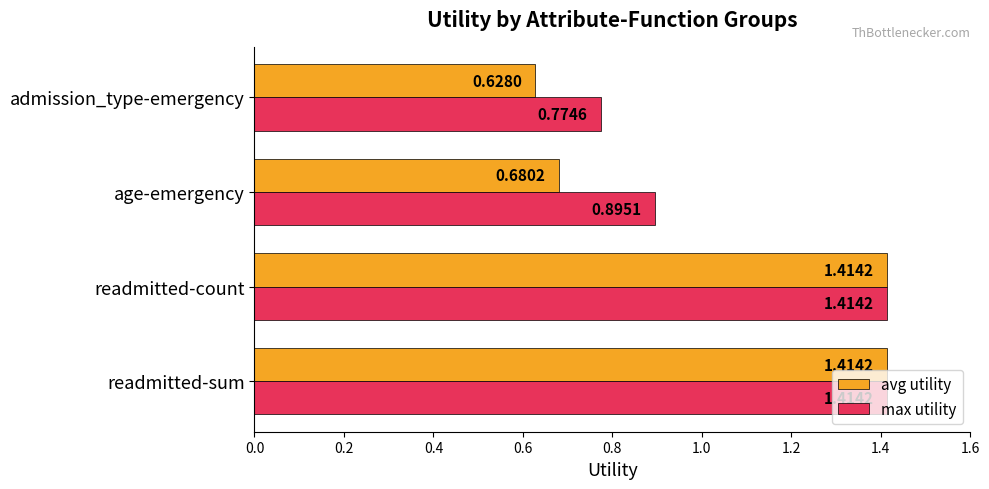

Between age-emergency and admission_type-emergency, which series saw the biggest shift?

max utility